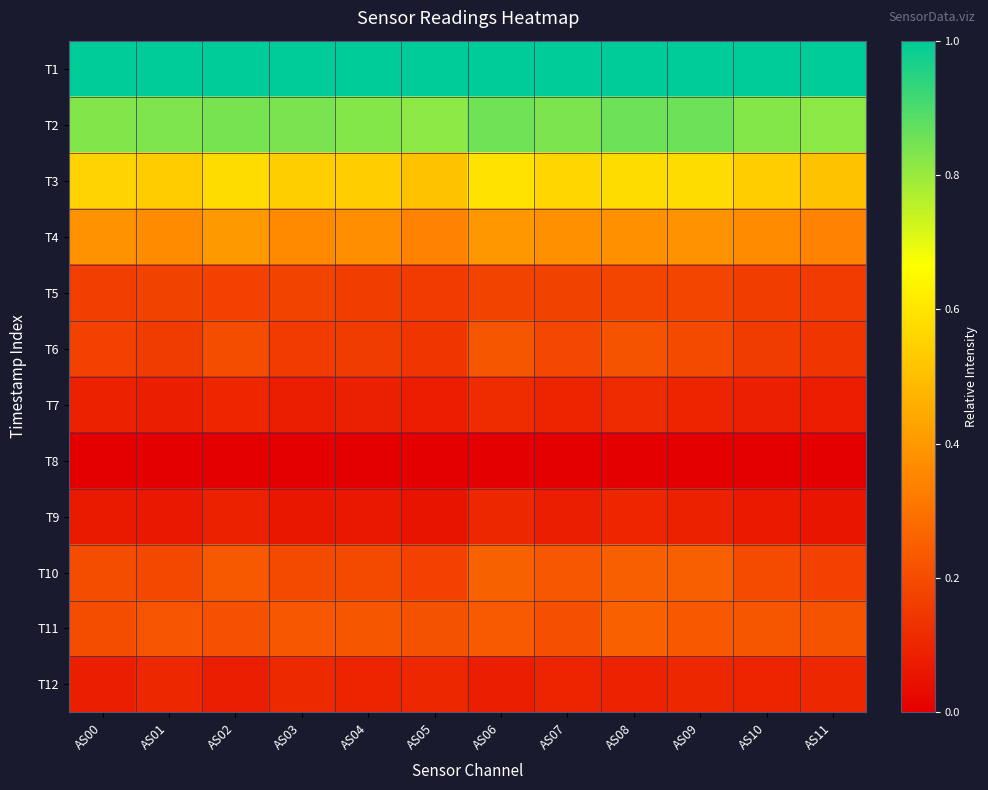

How many data points does each series have?

12